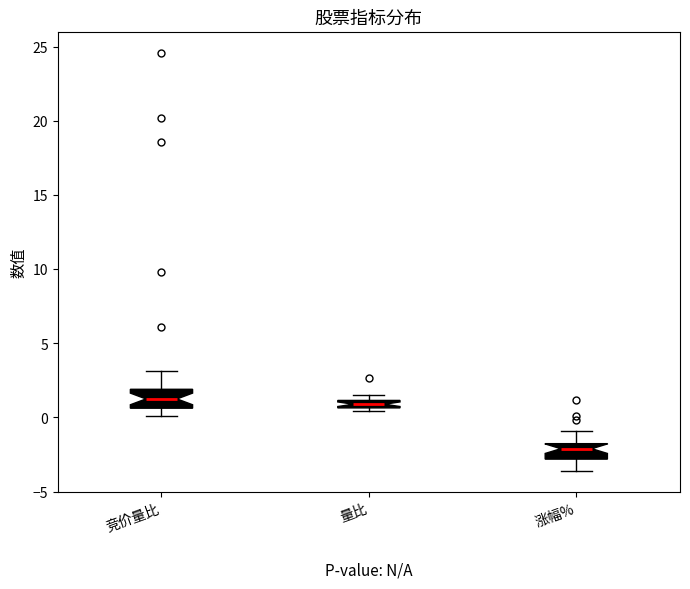

Where does the median line of the box for 竞价量比 sit on the y-axis? The values are not printed on the chart, so give them approximately, as read against the axis.

1.5